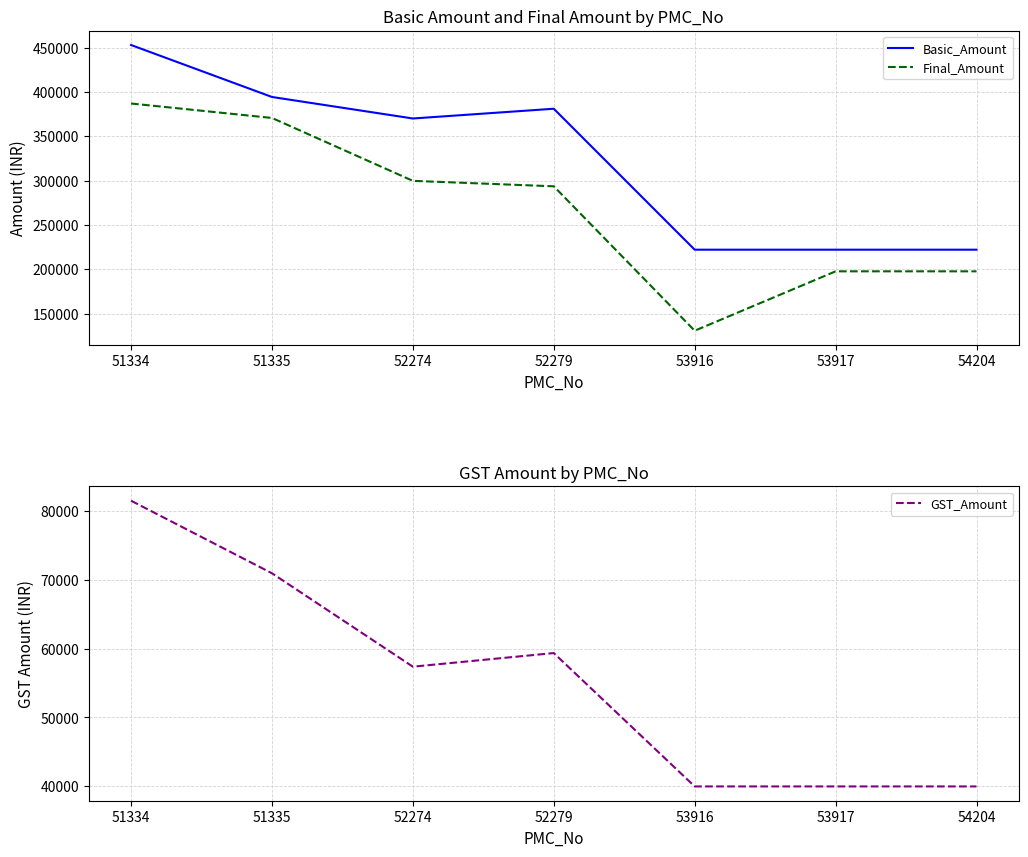

True or false: Basic_Amount has more than 2 points higher than both neighbors.

False